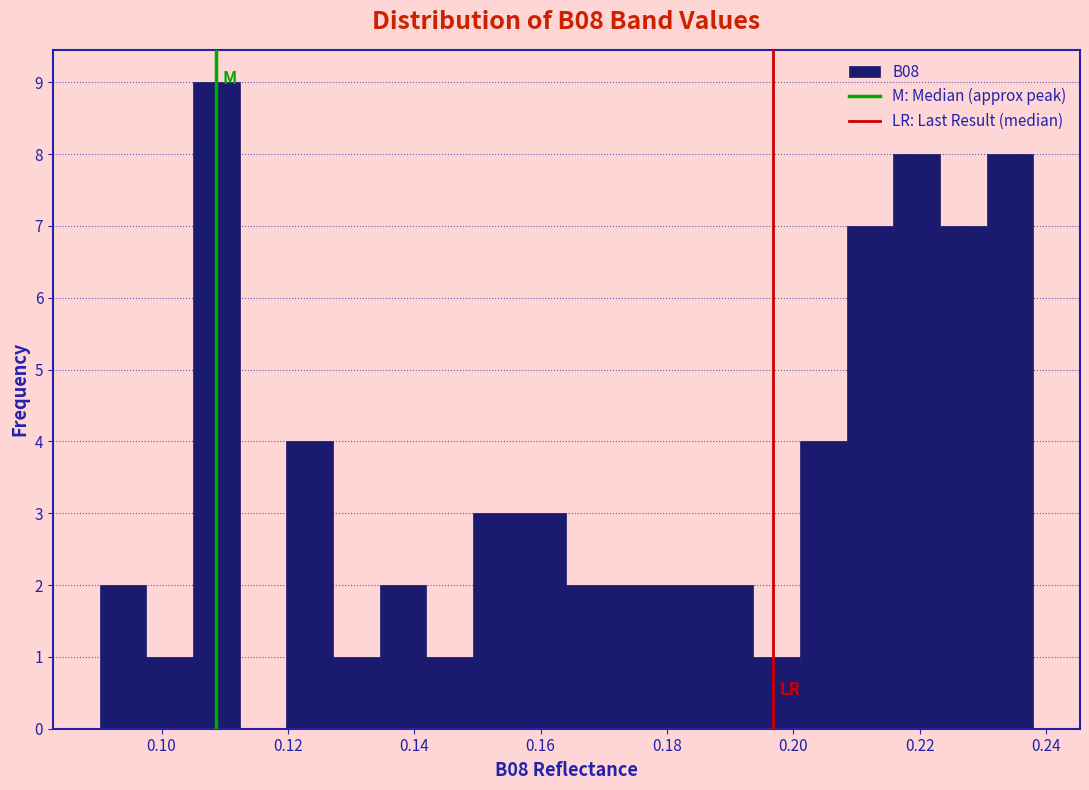

Read against the x-axis, roughly where is the centre of the tallest bar?

0.108